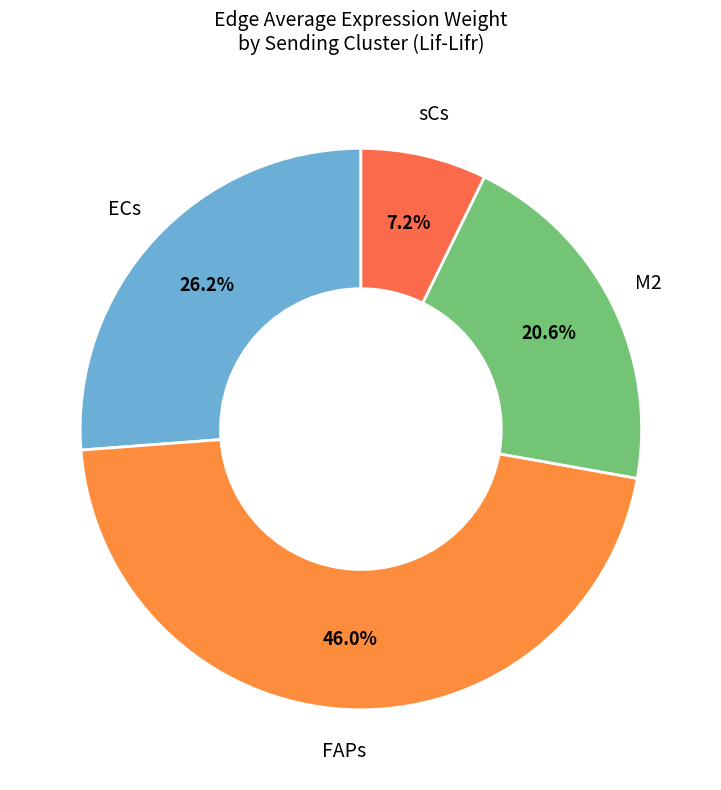

How many segments does this pie chart have?

4